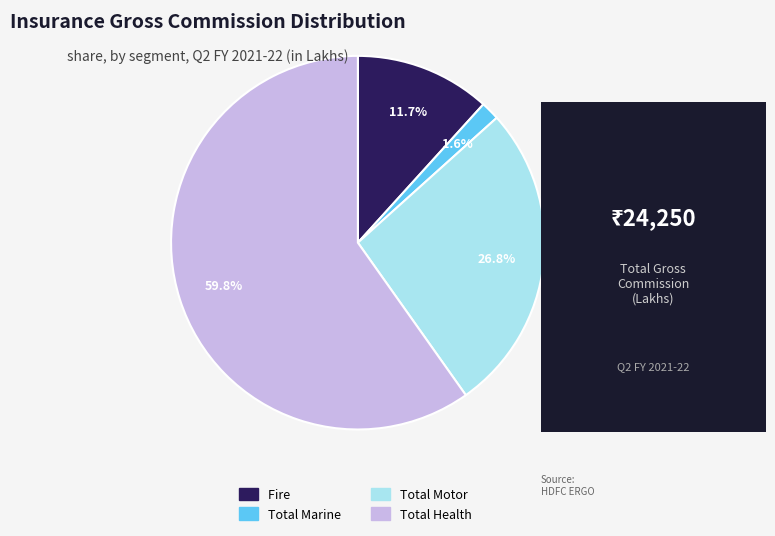

Does Total Health represent more than half of the total?

Yes